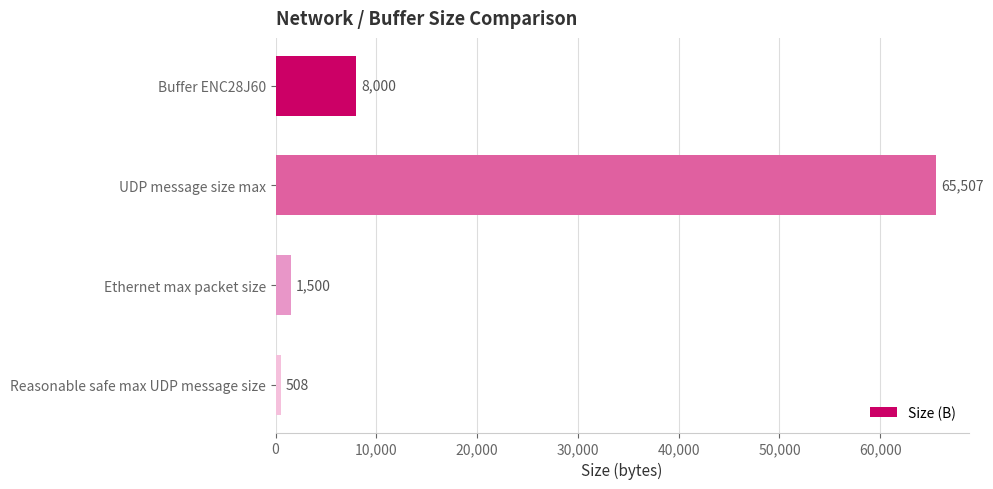

What is the greatest value displayed?

65507